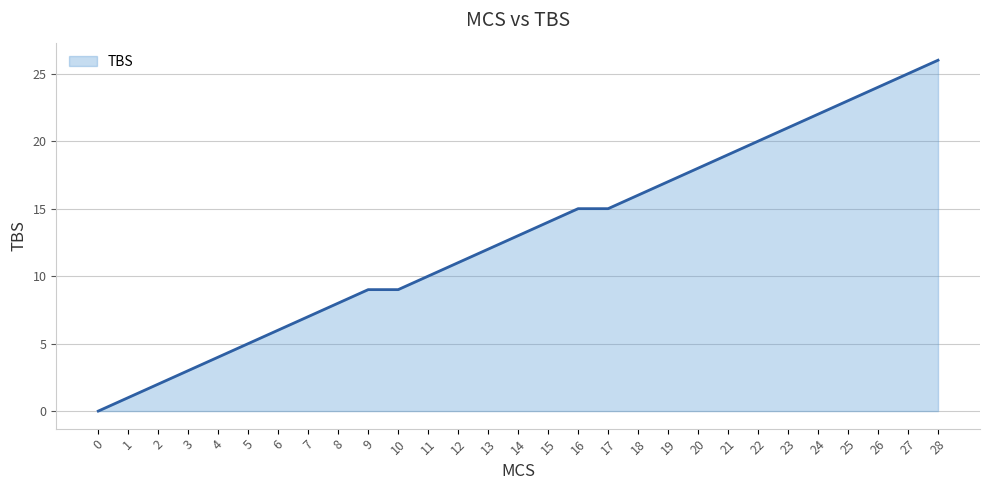

What is the change in value from 12 to 21?

+8